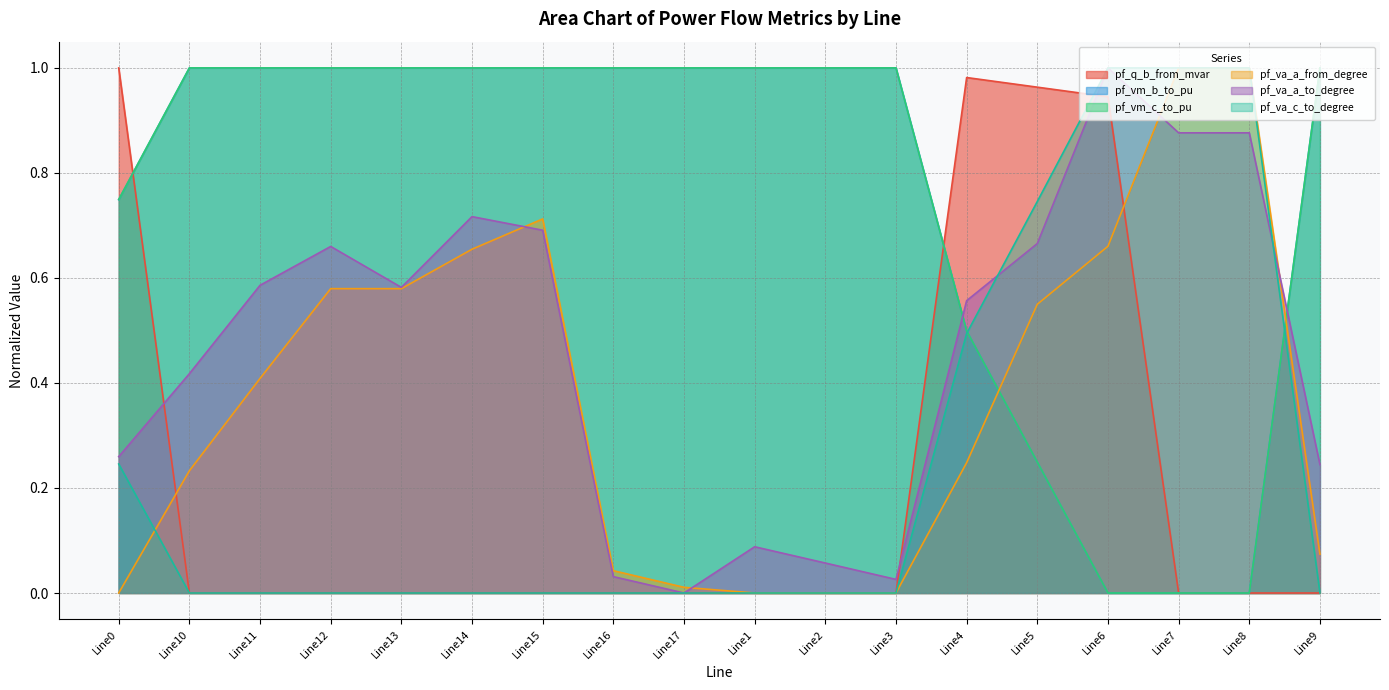

Which series has the largest total across all categories?

pf_vm_c_to_pu